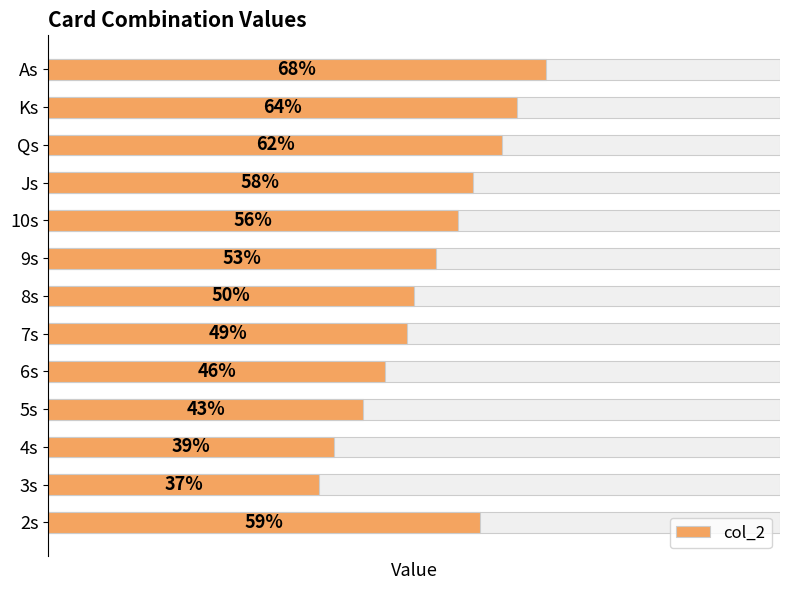

What is the value of the 12th bar from the left?

37